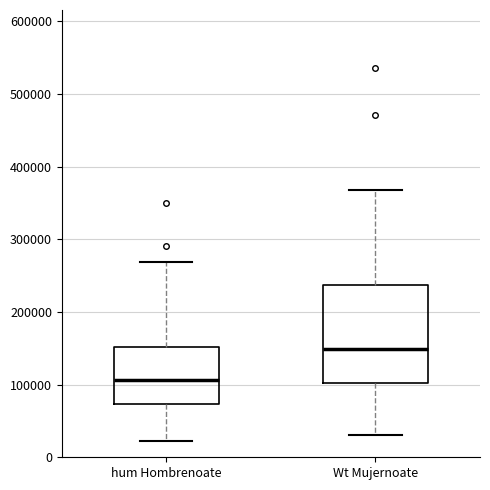

Where does the lower whisker of the box for Wt Mujernoate end on the y-axis? The values are not printed on the chart, so give them approximately, as read against the axis.

30000